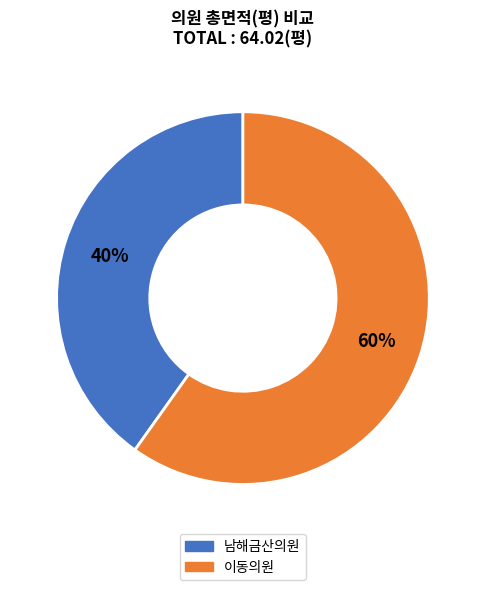

Count the number of slices in the pie.

2